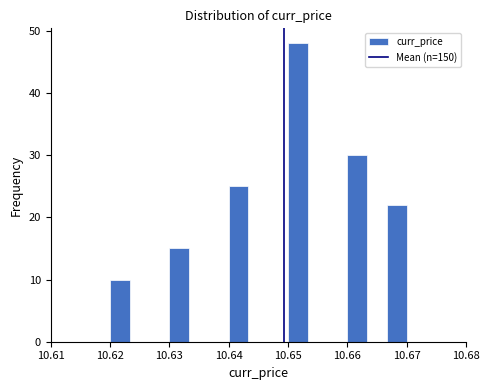

Around what value on the x-axis is the tallest bar? Give the approximate position of its centre, as read against the axis.

10.652